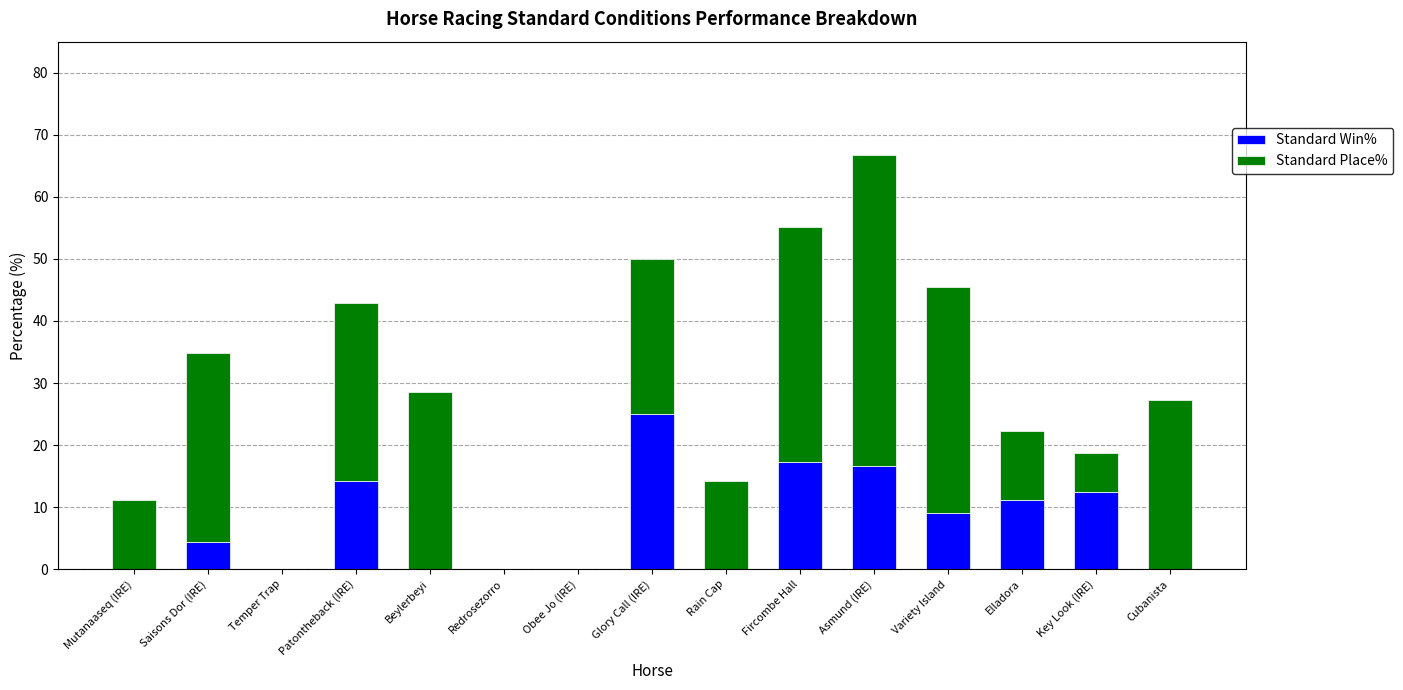

What is the maximum value for Standard Win%?

25.0